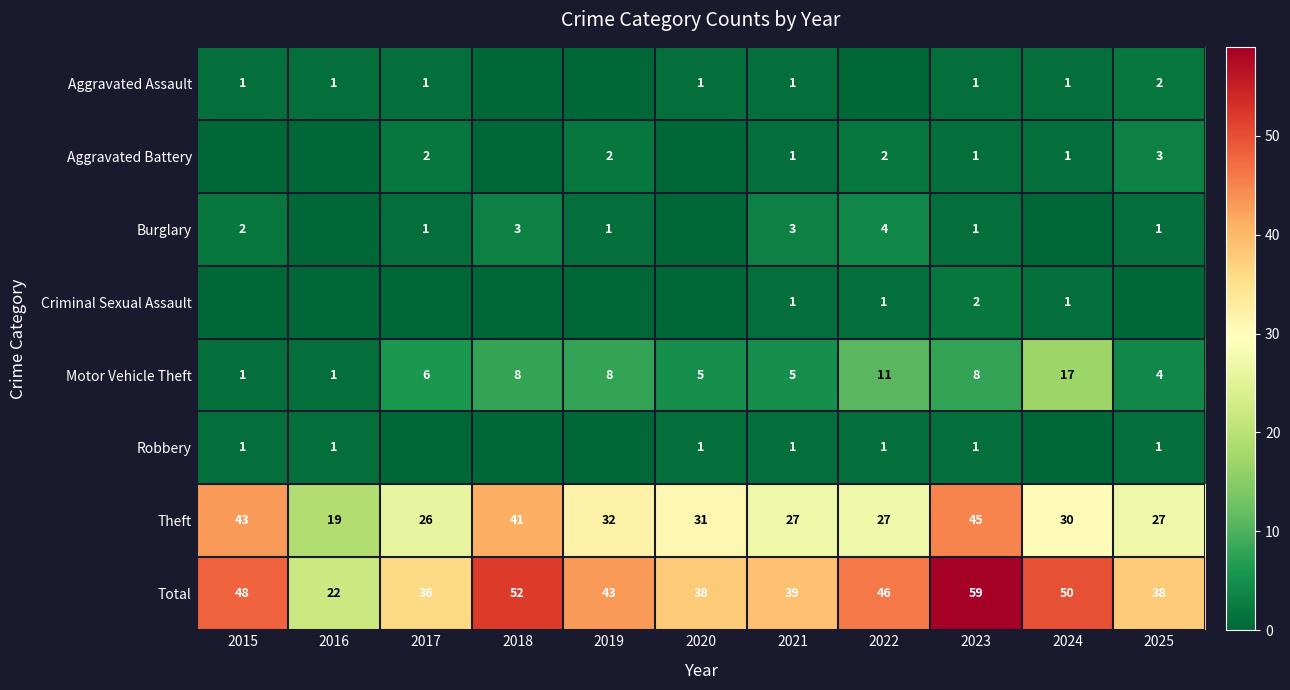

Which has a higher value, 2018 or 2025?

2025